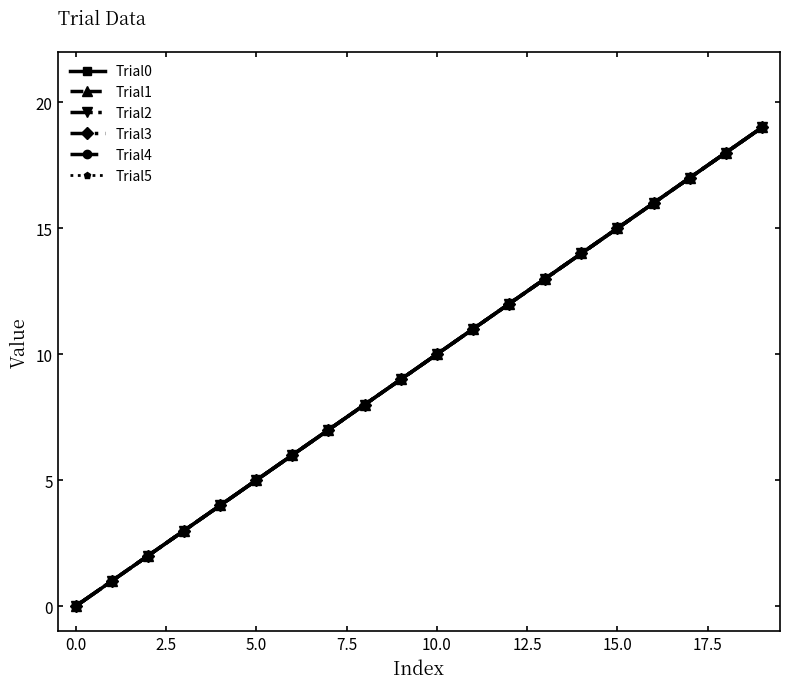

Does the chart display data point markers on the line(s)?

Yes